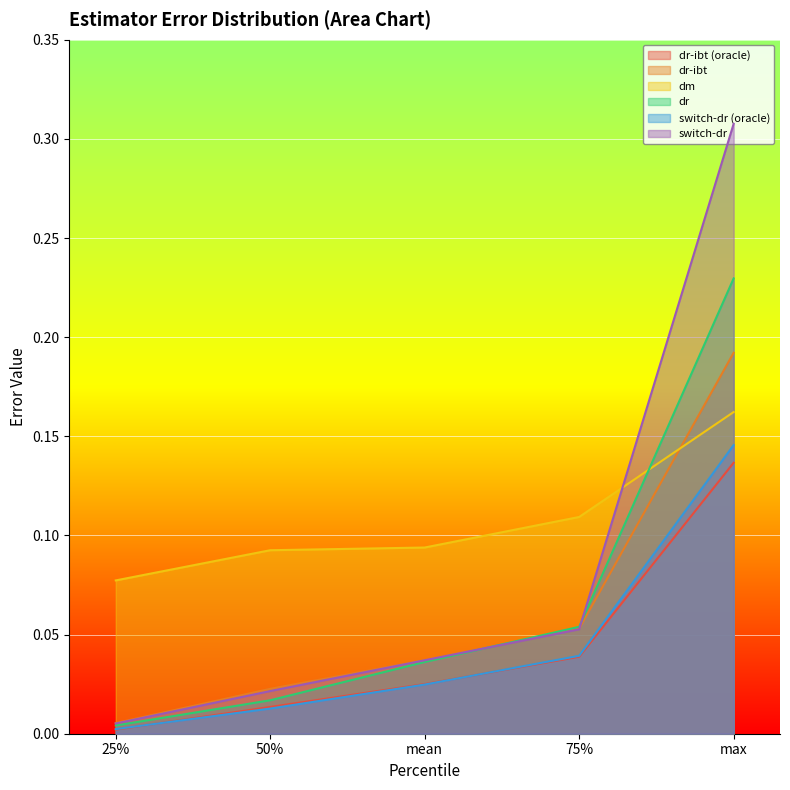

At which category is the sum across all series the highest?

max